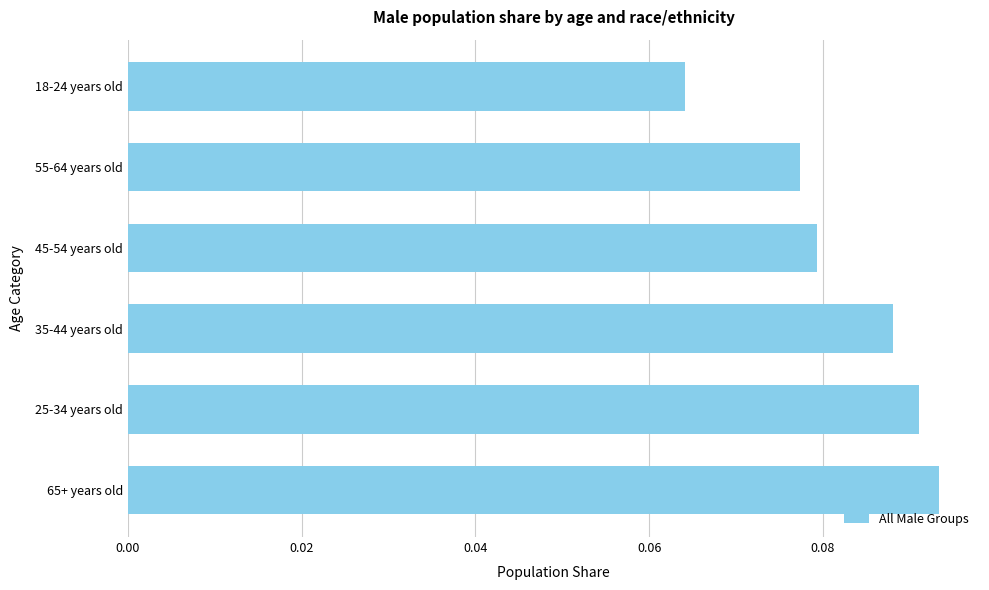

At which category does the chart reach its peak across all series?

65+ years old